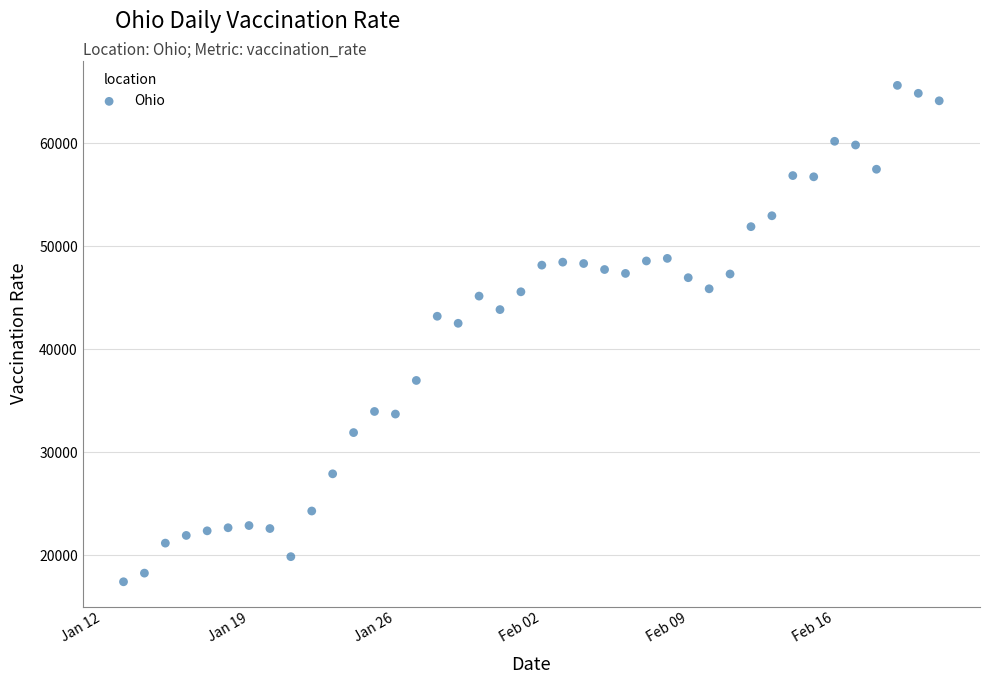

What is the range of Y values (max minus min)?

48178